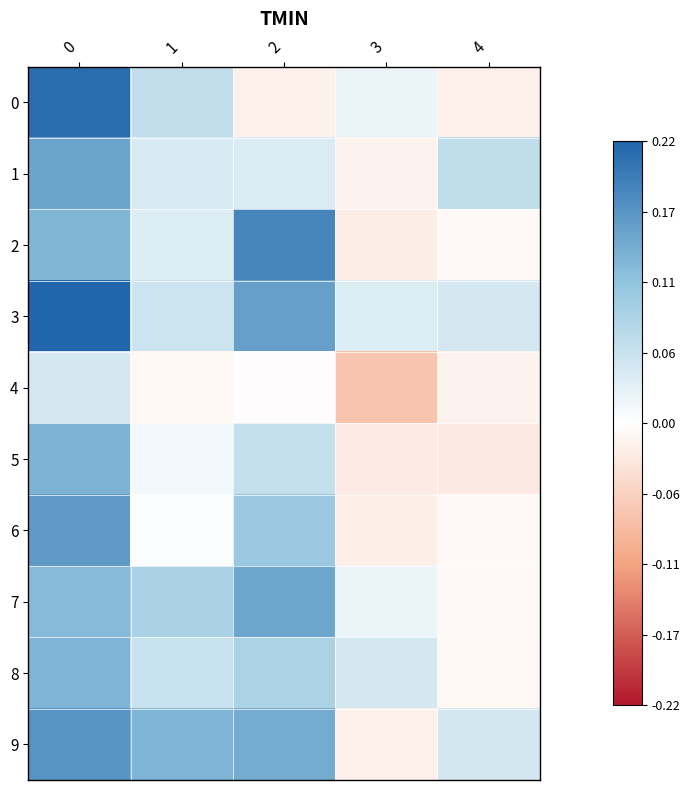

What is the spread (max minus min) of values at 3?

0.1